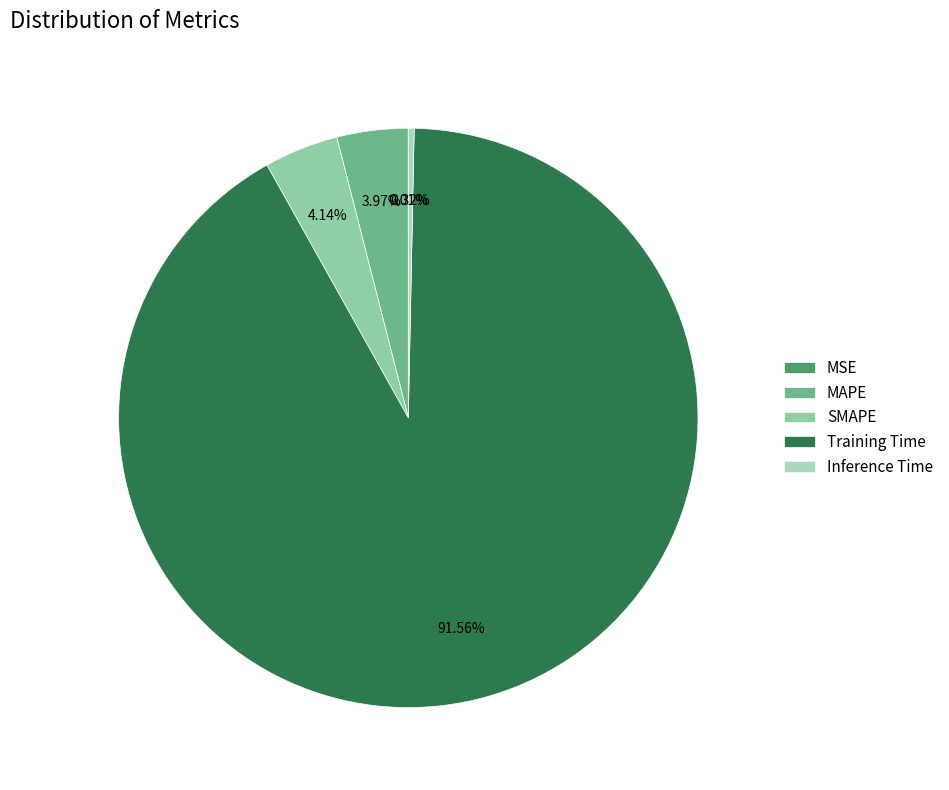

Is it true that Training Time is 92% of the pie?

True